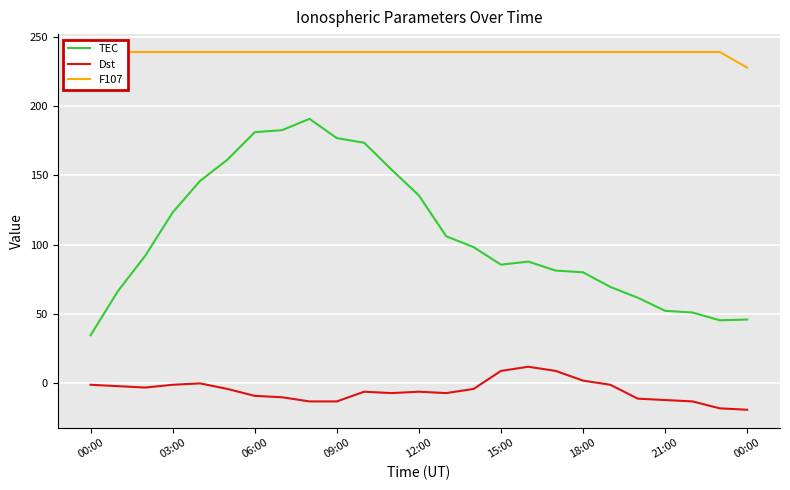

Between 03:00 and 11, which series saw the biggest shift?

TEC